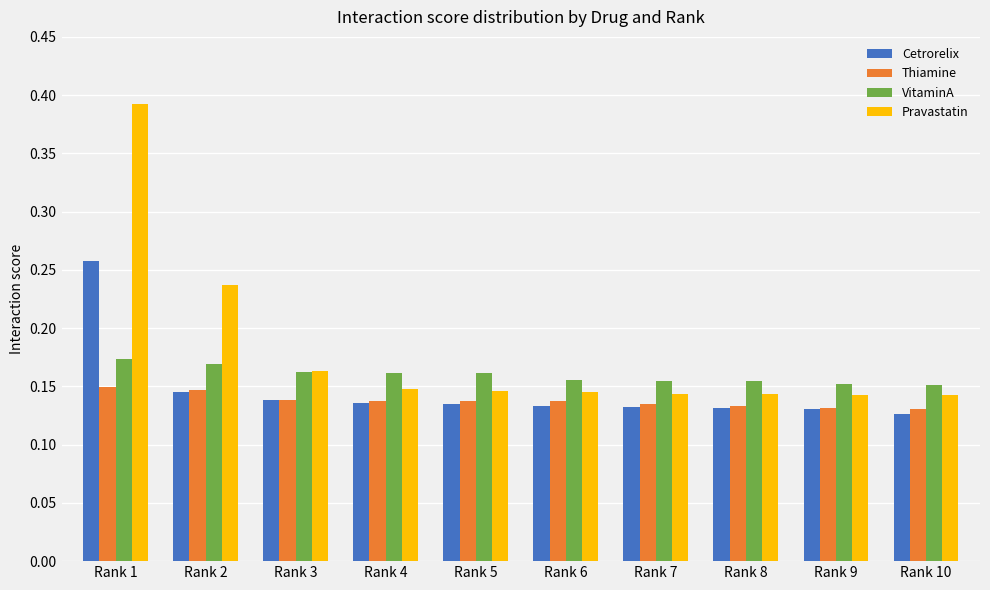

Which label corresponds to the smallest value in the chart?

Rank 10